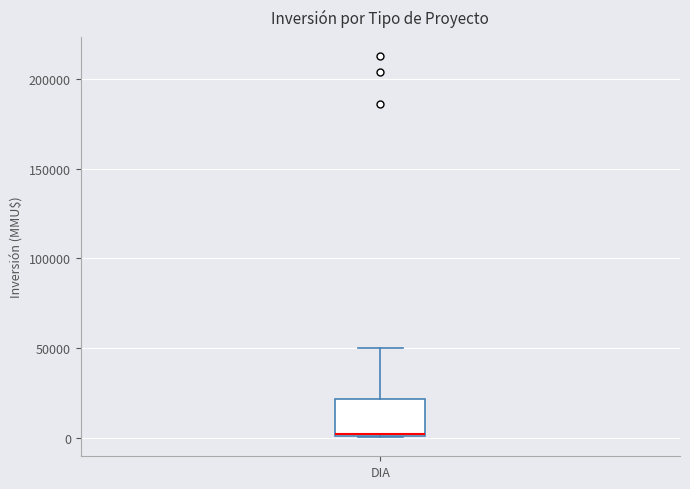

Read this box plot against the y-axis: the position of the median line, the range covered by the box, and the ends of both whiskers. The values are not printed on the chart, so give them approximately, as read against the axis.

median 0 (drawn on the box's lower edge), box 0 to 20000, whiskers 0 to 50000